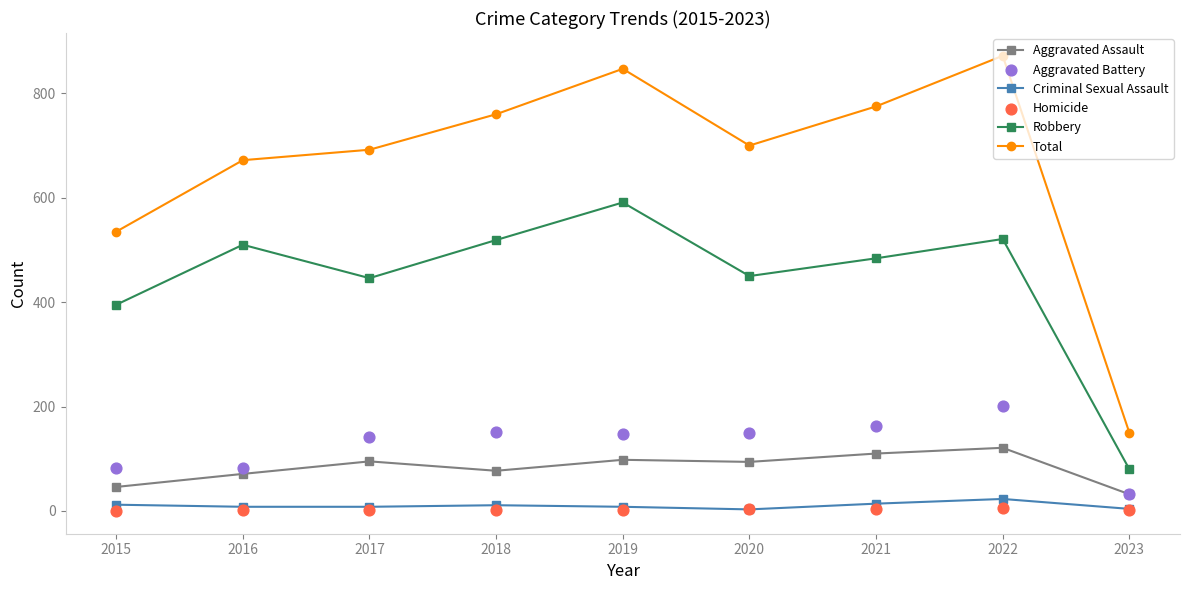

At how many categories does at least one series exceed 29?

9